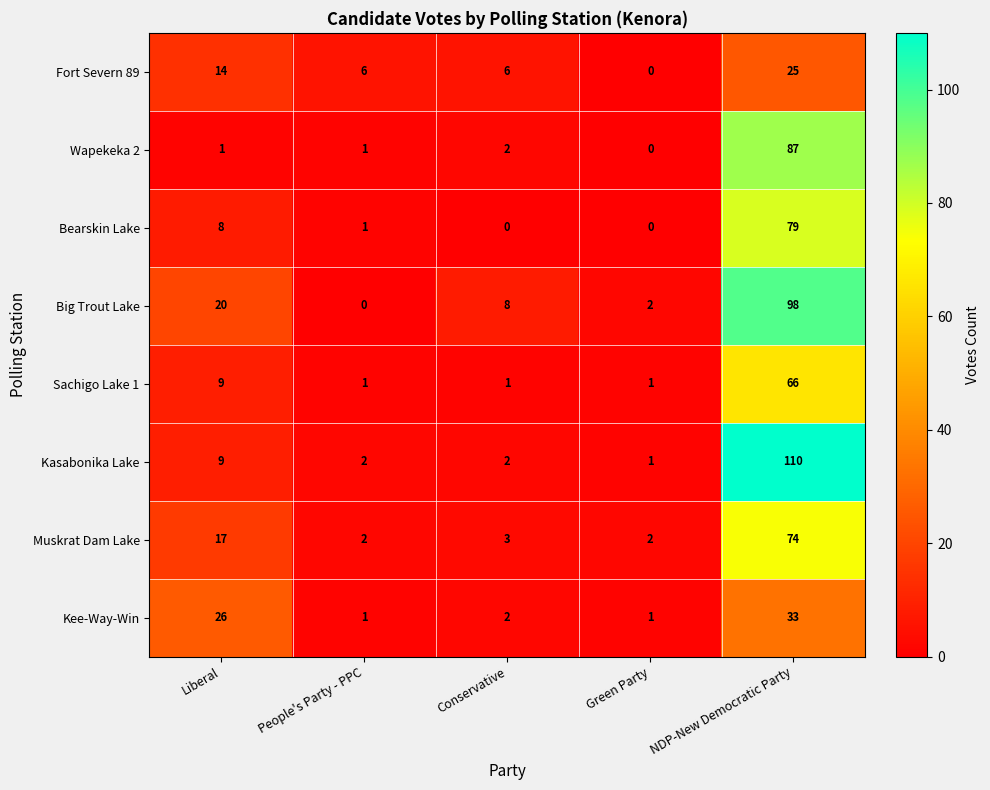

How many distinct data groups are displayed?

8